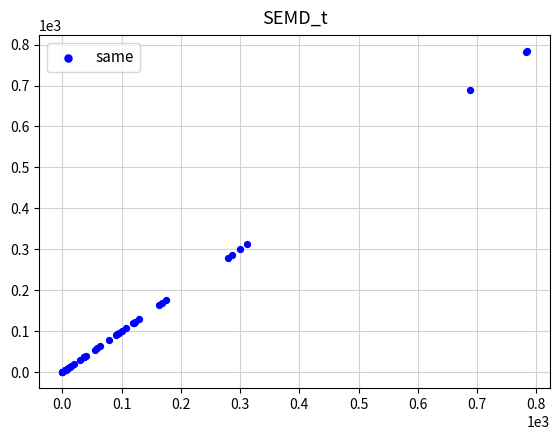

What Y value in the scatter plot is closest to 392?

312